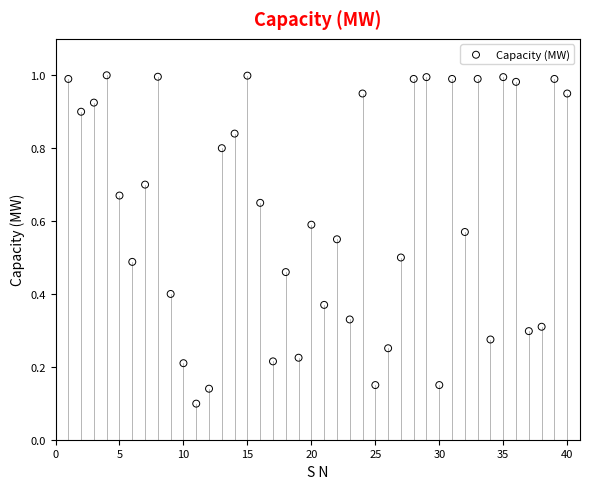

What is the range of X values (max minus min)?

39.0